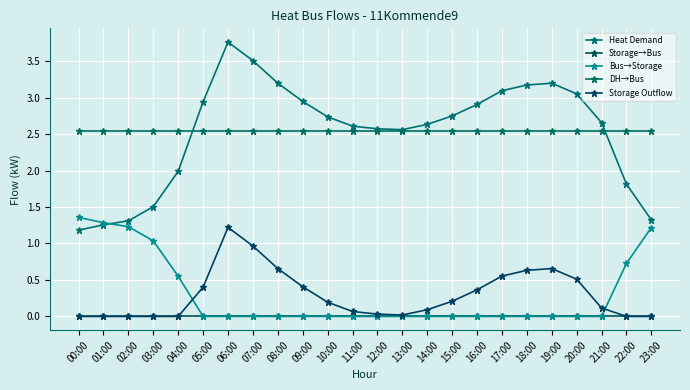

True or false: Heat Demand has more than 0 interior local peaks.

True